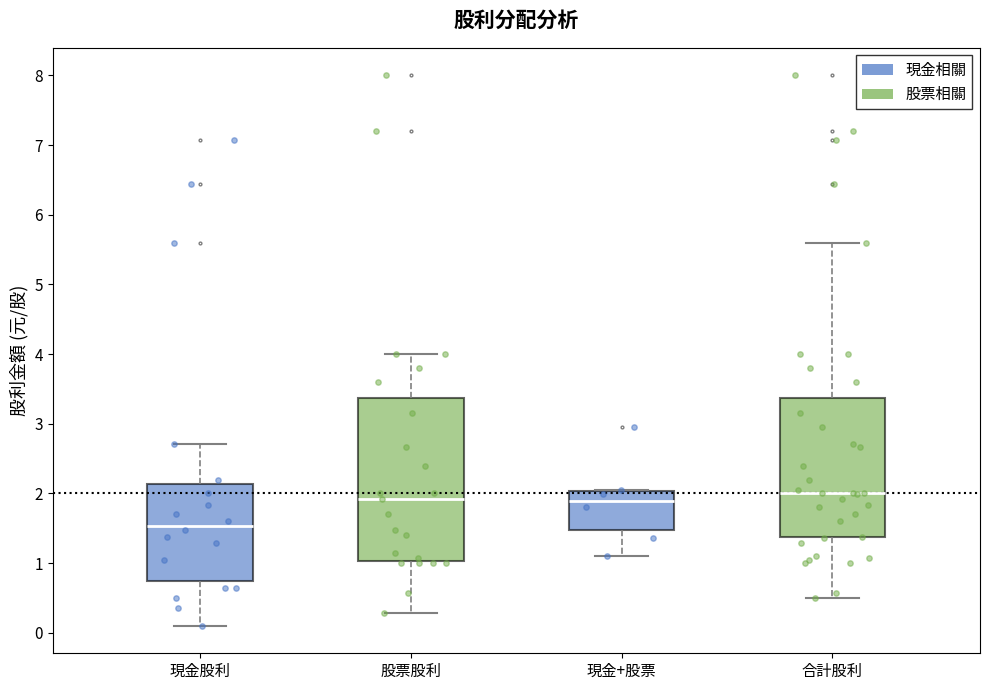

Comparing the boxes themselves (not the whiskers), which one is the tallest?

股票股利